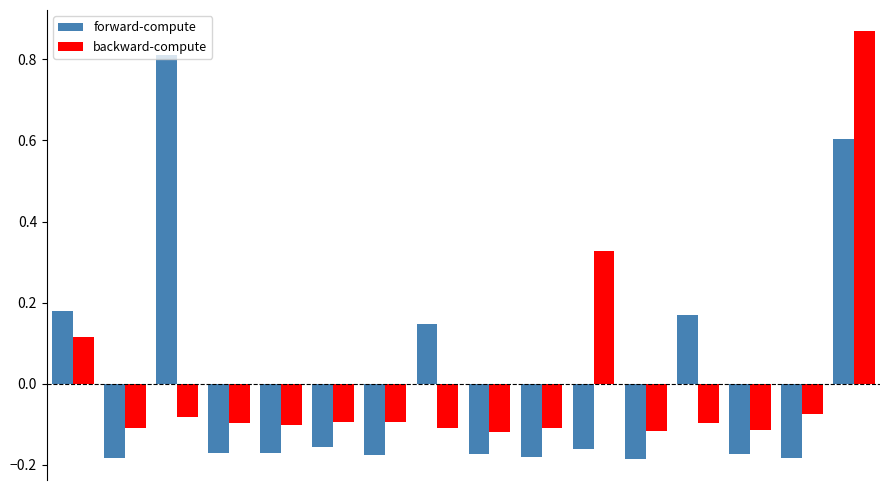

Rank the series by their maximum value, from highest to lowest.

backward-compute, forward-compute